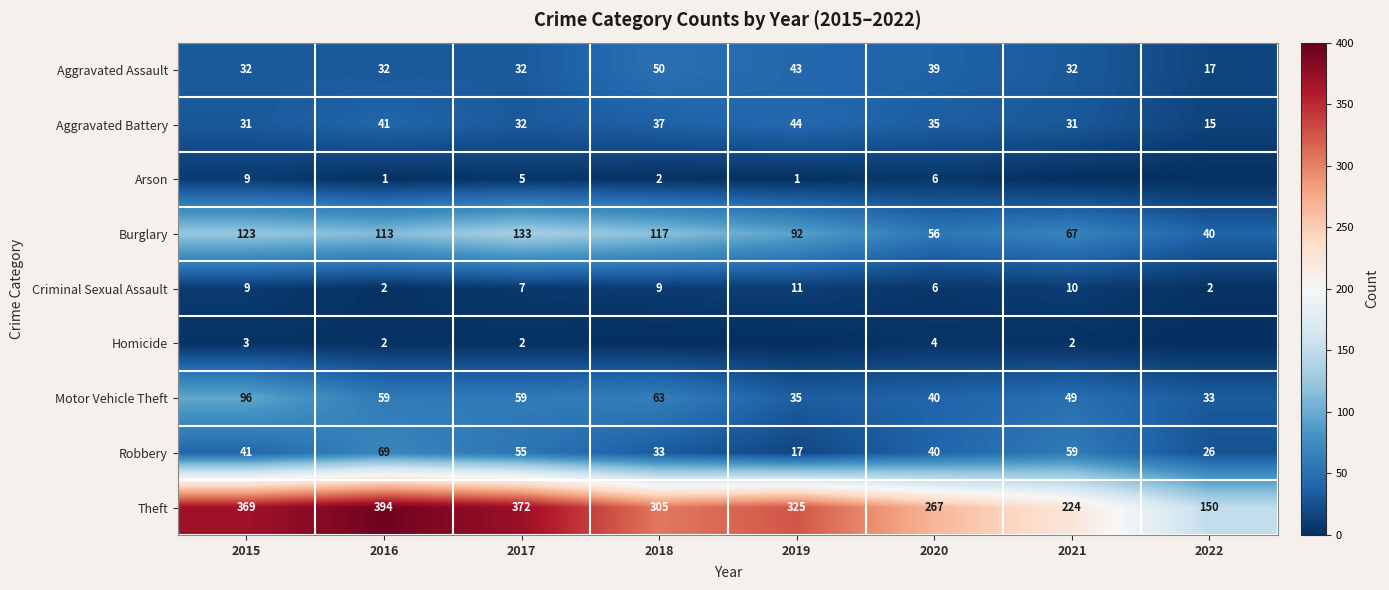

What is the sum of the Motor Vehicle Theft values at 2020 and 2021?

89